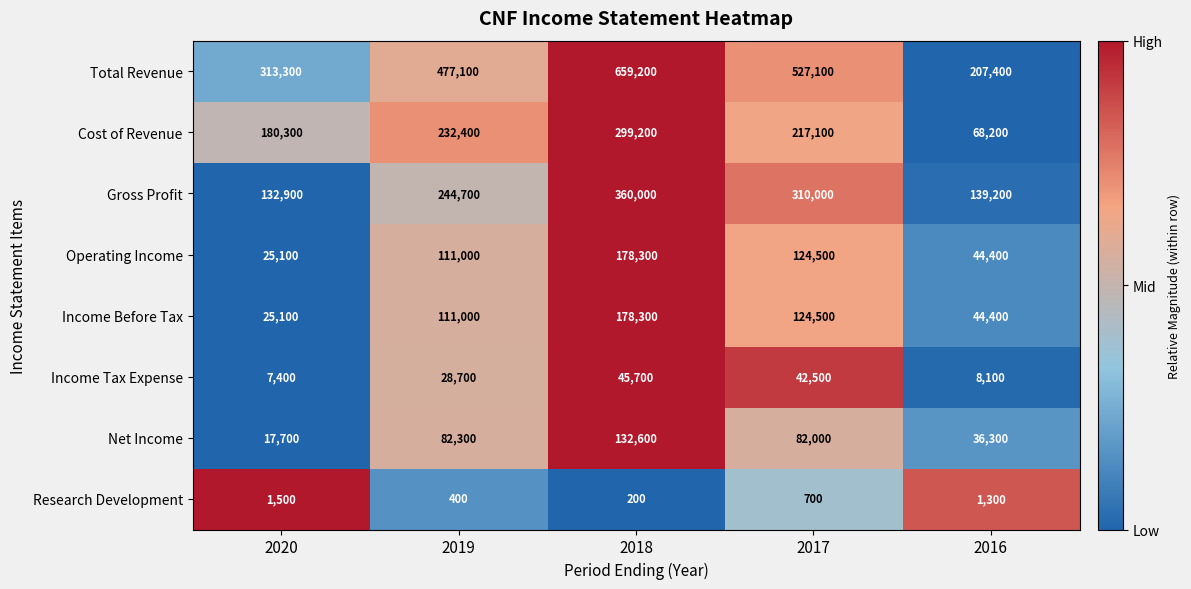

How many Total Revenue values are between 313300 and 527100?

3